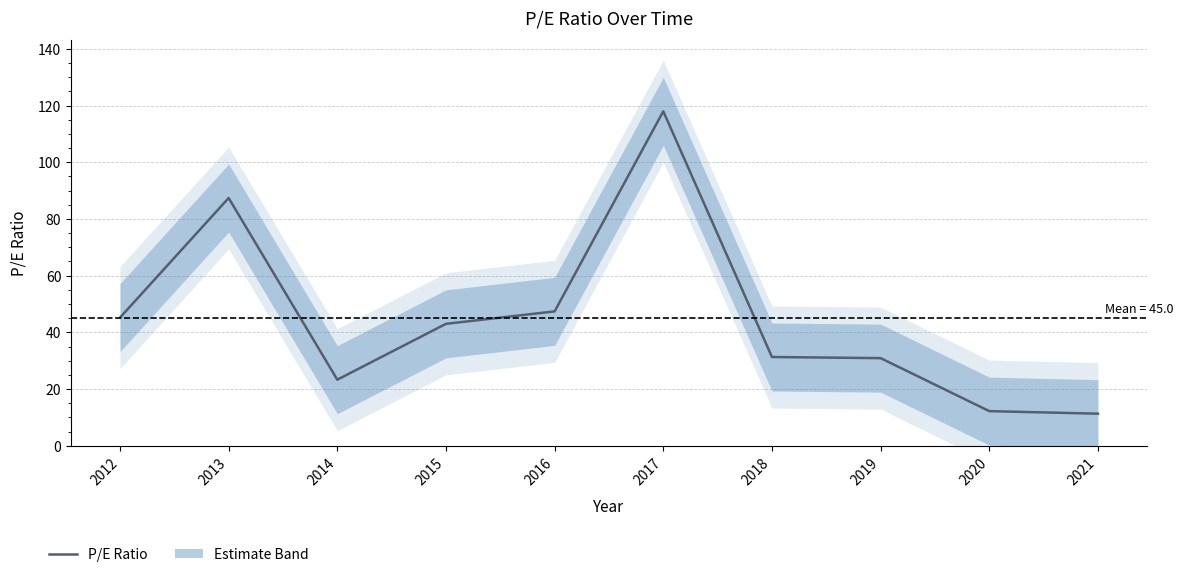

Which has a higher value, 2017 or 2012?

2017